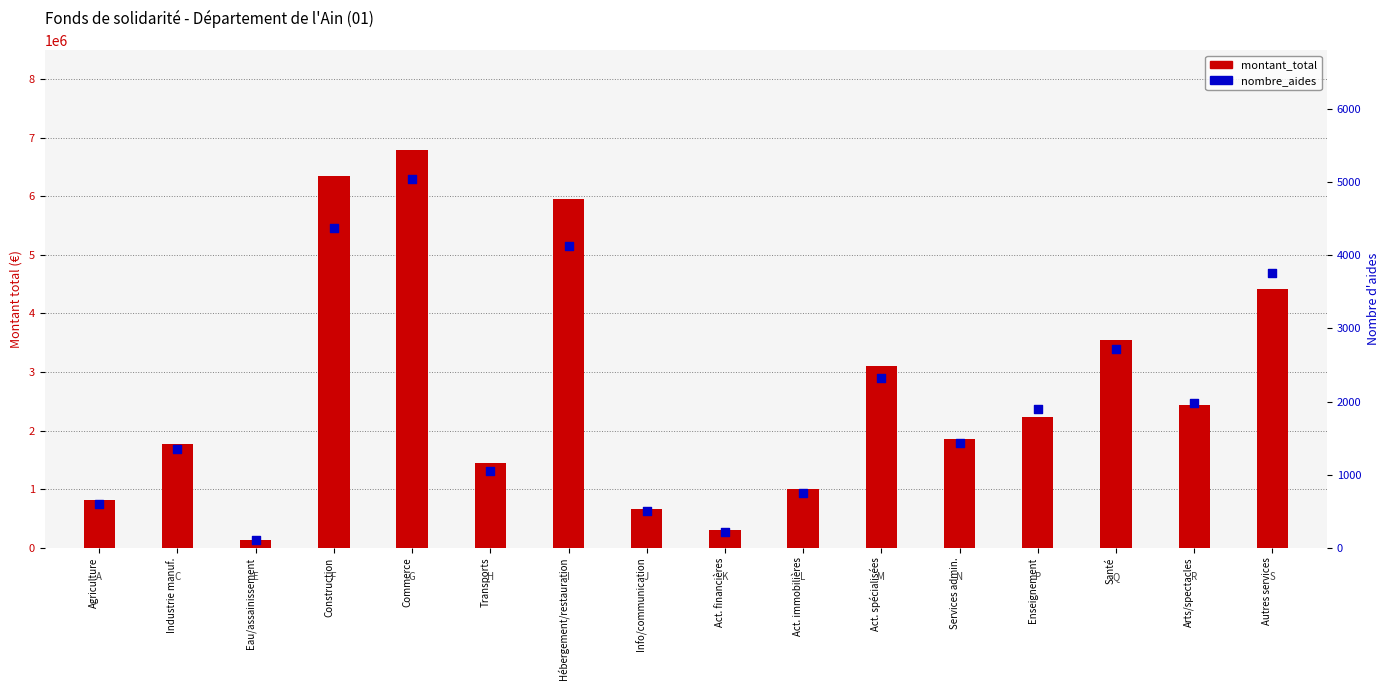

Is the value of nombre_aides at Autres services greater than the value of montant_total at Eau/assainissement?

No